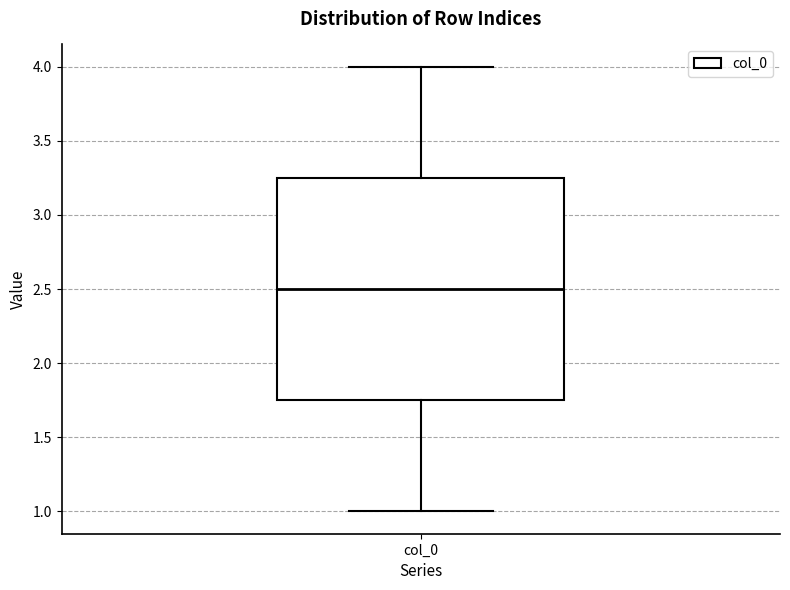

Where does the median line of the box for col_0 sit on the y-axis? The values are not printed on the chart, so give them approximately, as read against the axis.

2.50